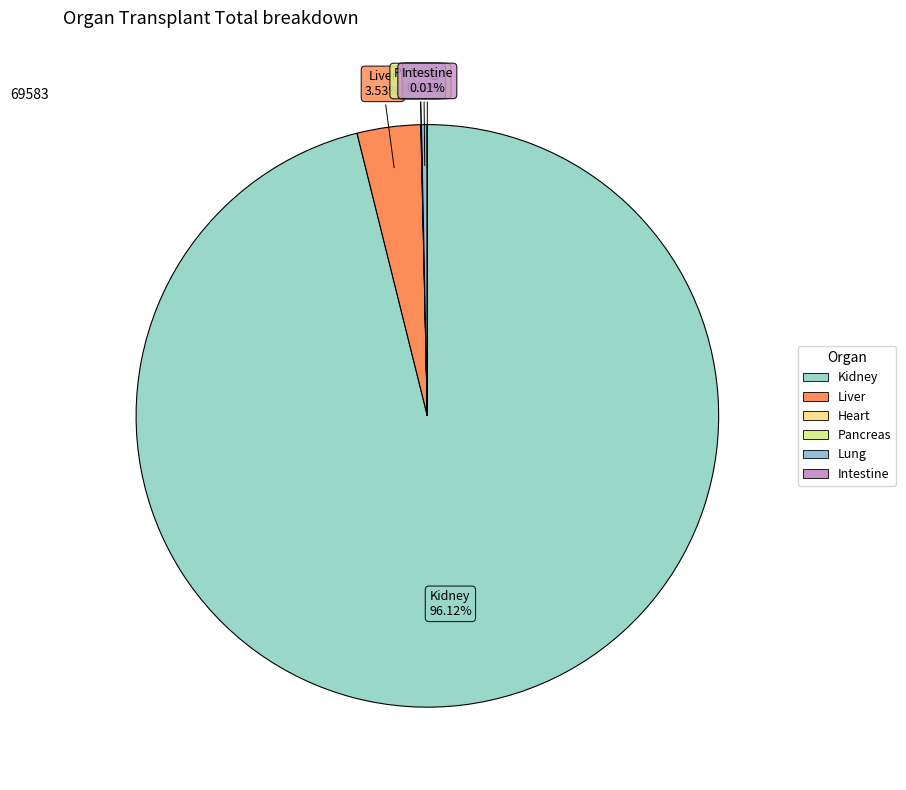

Does any single category account for the majority?

Yes